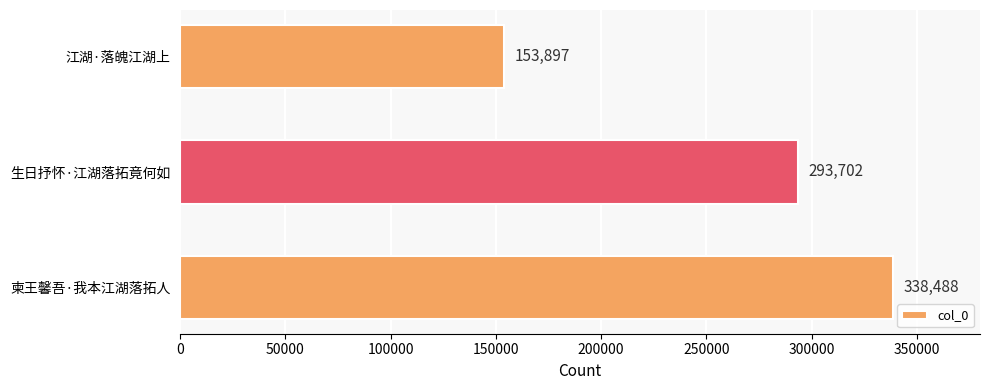

Which label corresponds to the smallest value in the chart?

江湖·落魄江湖上